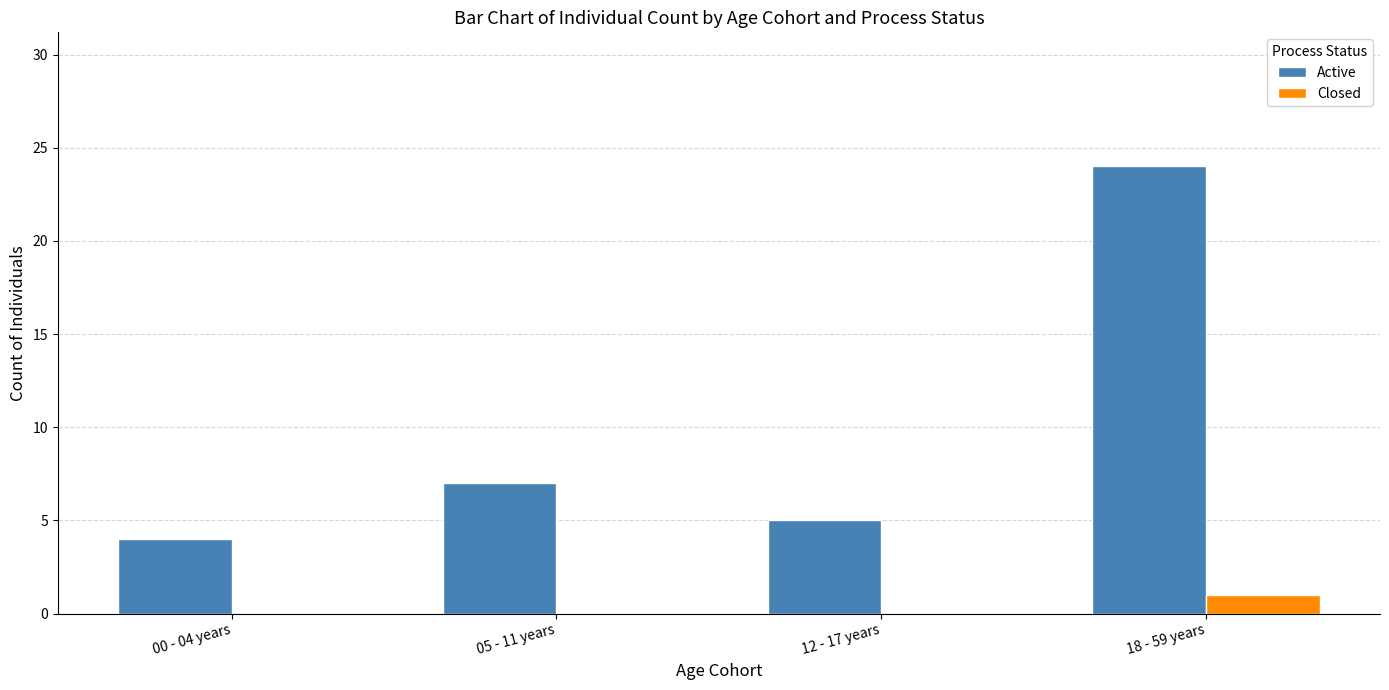

The Closed series shows 1 at 00 - 04 years. True or false?

False